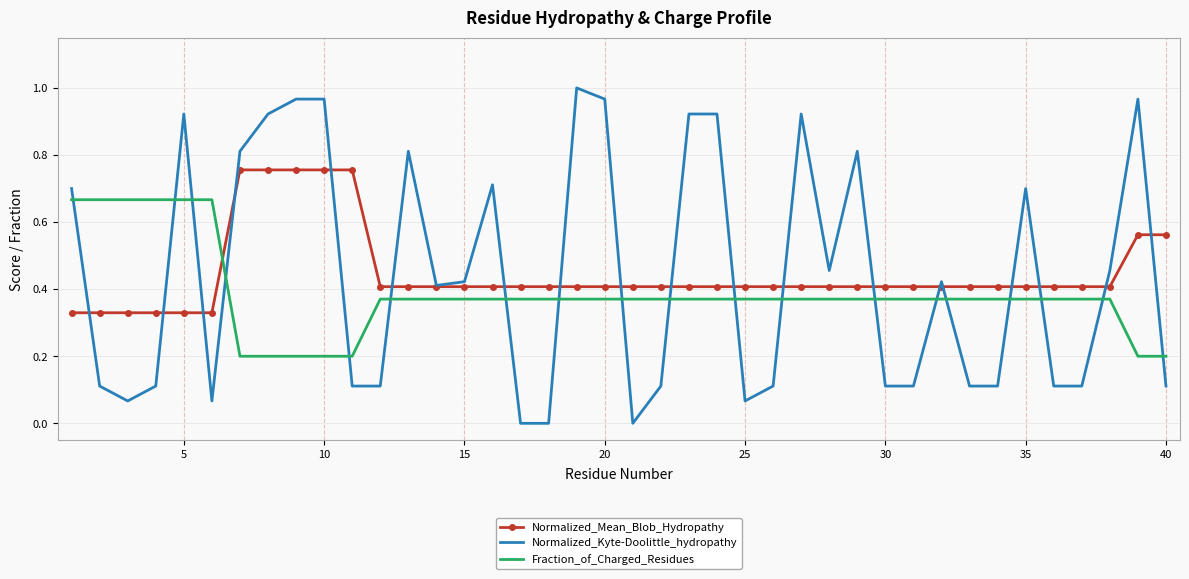

List the series in order of their peak value, lowest first.

Fraction_of_Charged_Residues, Normalized_Mean_Blob_Hydropathy, Normalized_Kyte-Doolittle_hydropathy